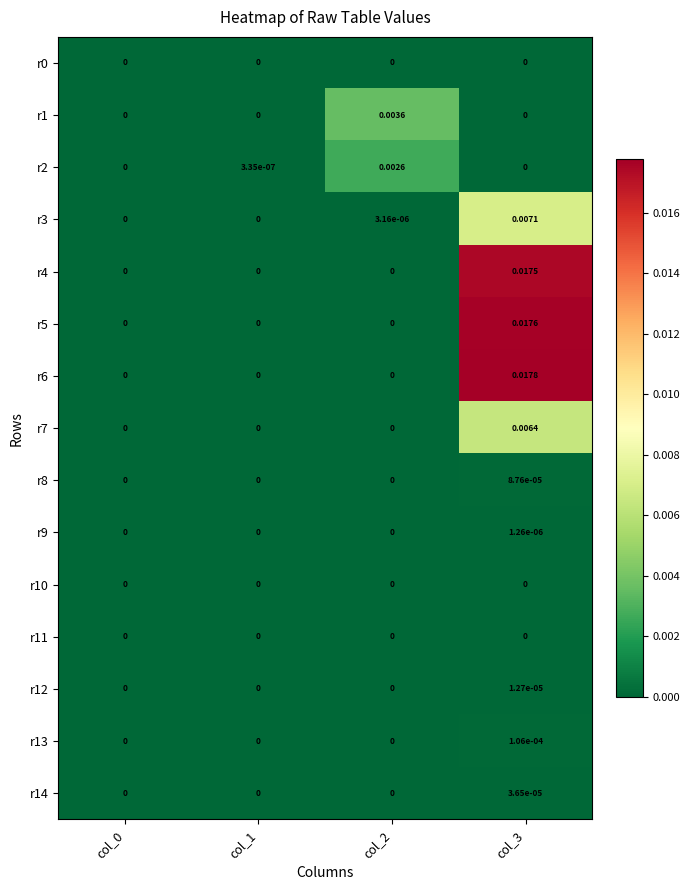

How many values in the r6 series exceed 0?

1